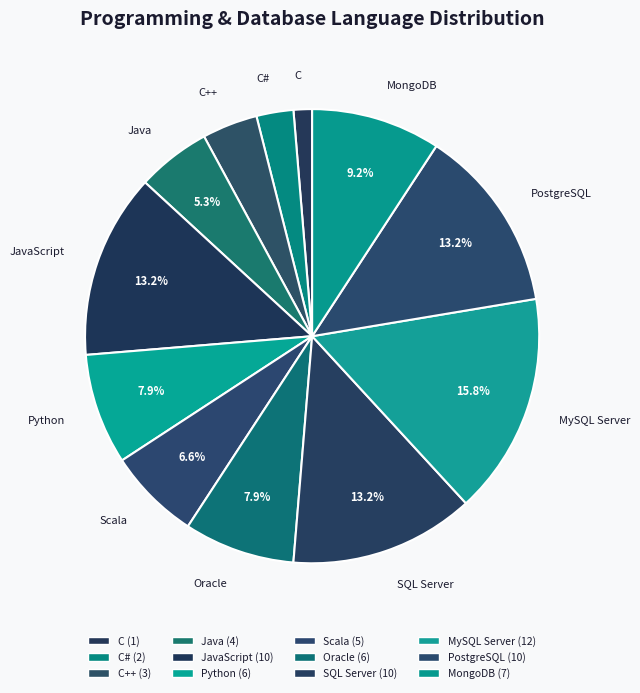

Is there any slice that represents more than half of the pie?

No